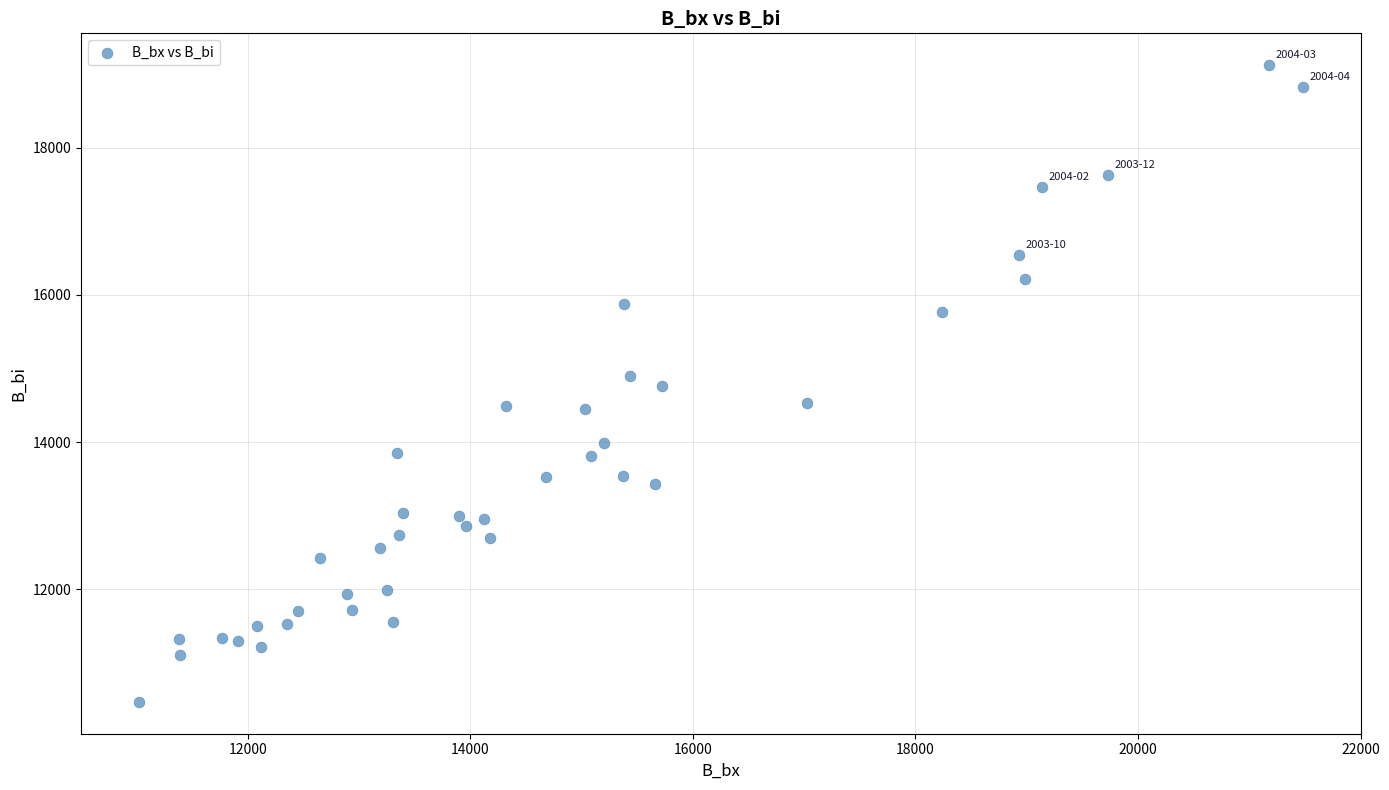

What is the range of X values (max minus min)?

10460.3